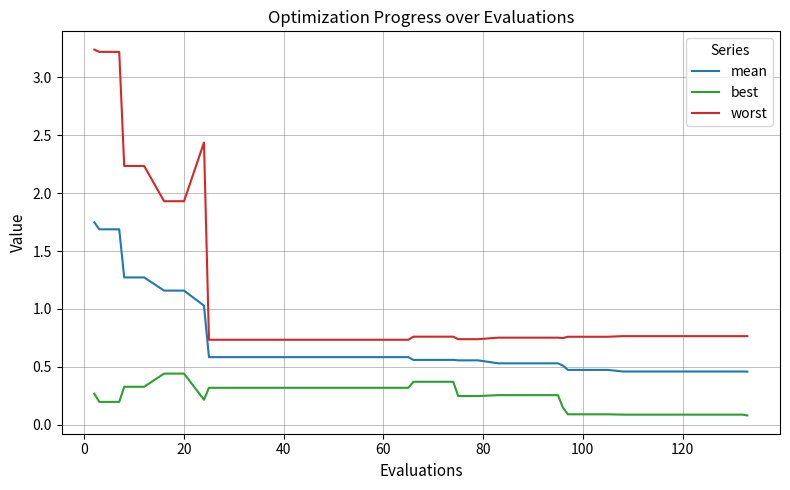

How many lines are shown in the chart?

3